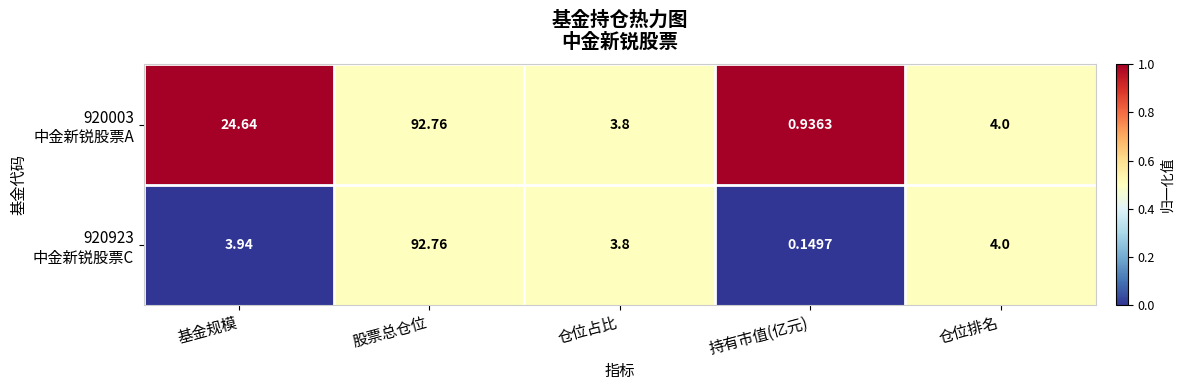

At which category is the sum across all series the highest?

股票总仓位